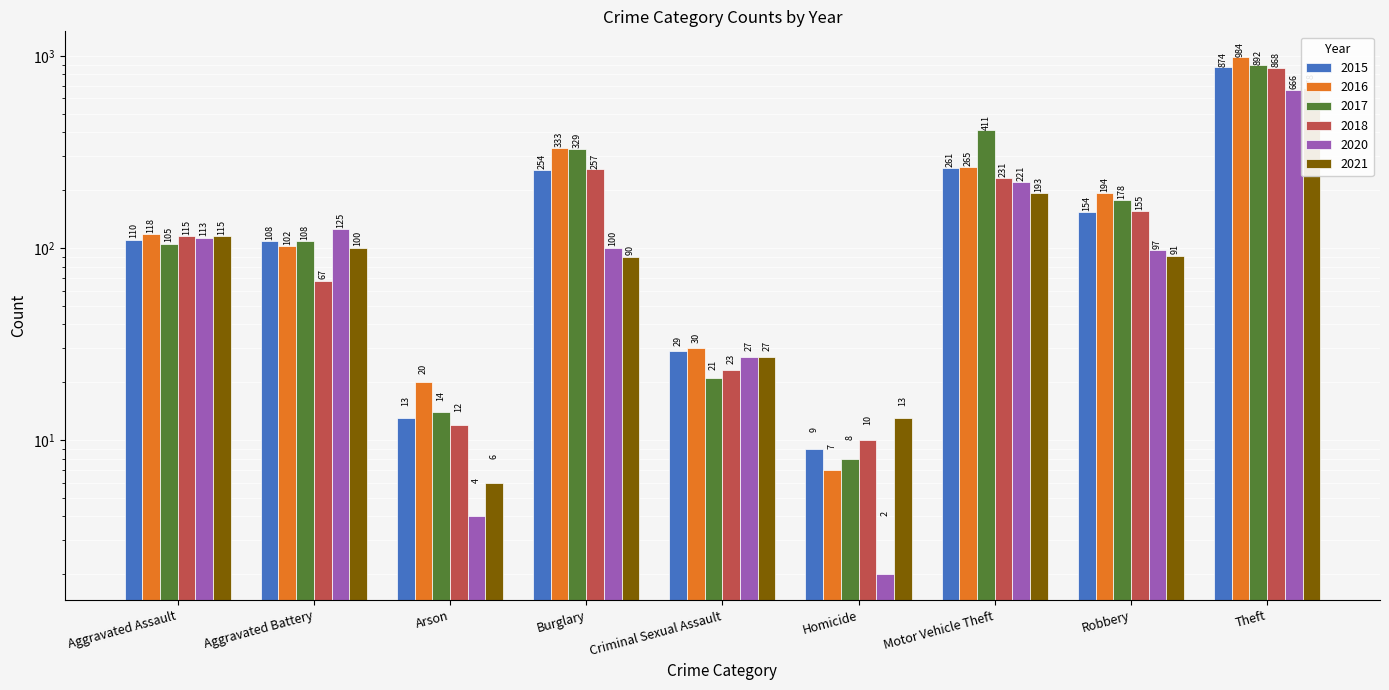

What value does the 2018 series have at Aggravated Battery, to the nearest 50?

50